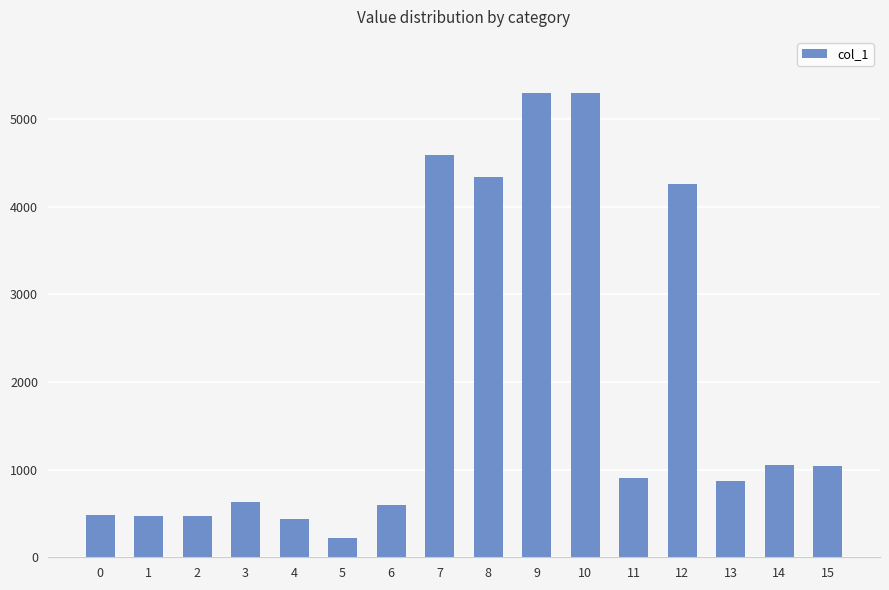

What is the greatest value displayed?

5300.5